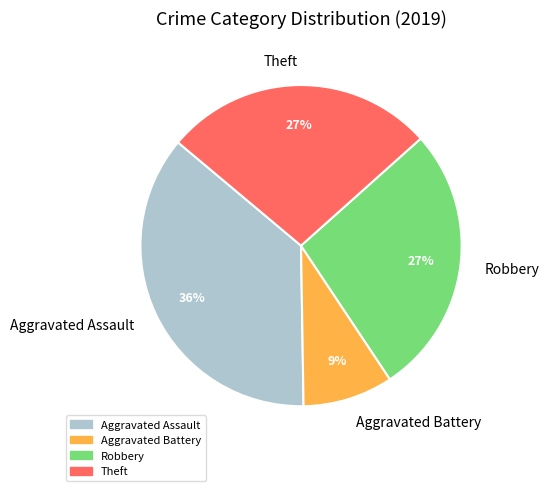

Do Robbery and Theft together represent more than half of the pie?

Yes